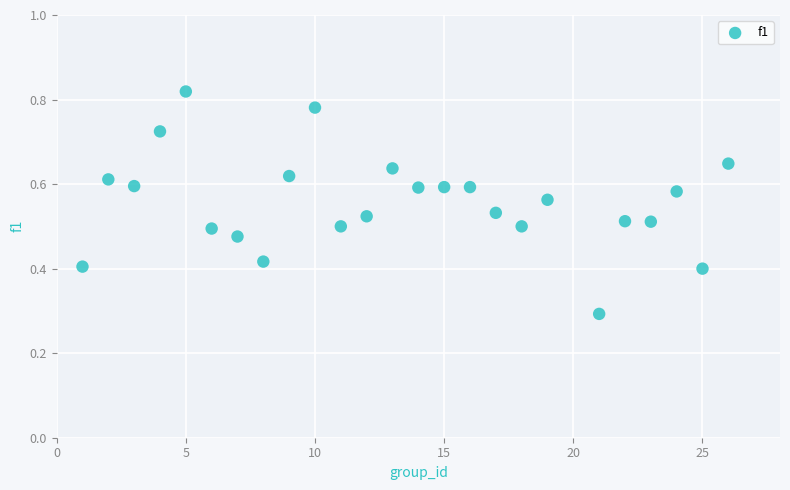

What Y value in the scatter plot is closest to 0?

0.3